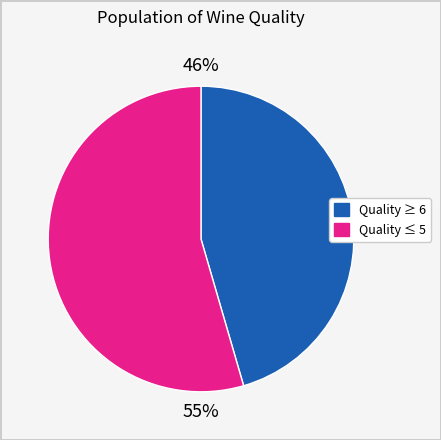

To the nearest percent, what is the average slice percentage?

50%